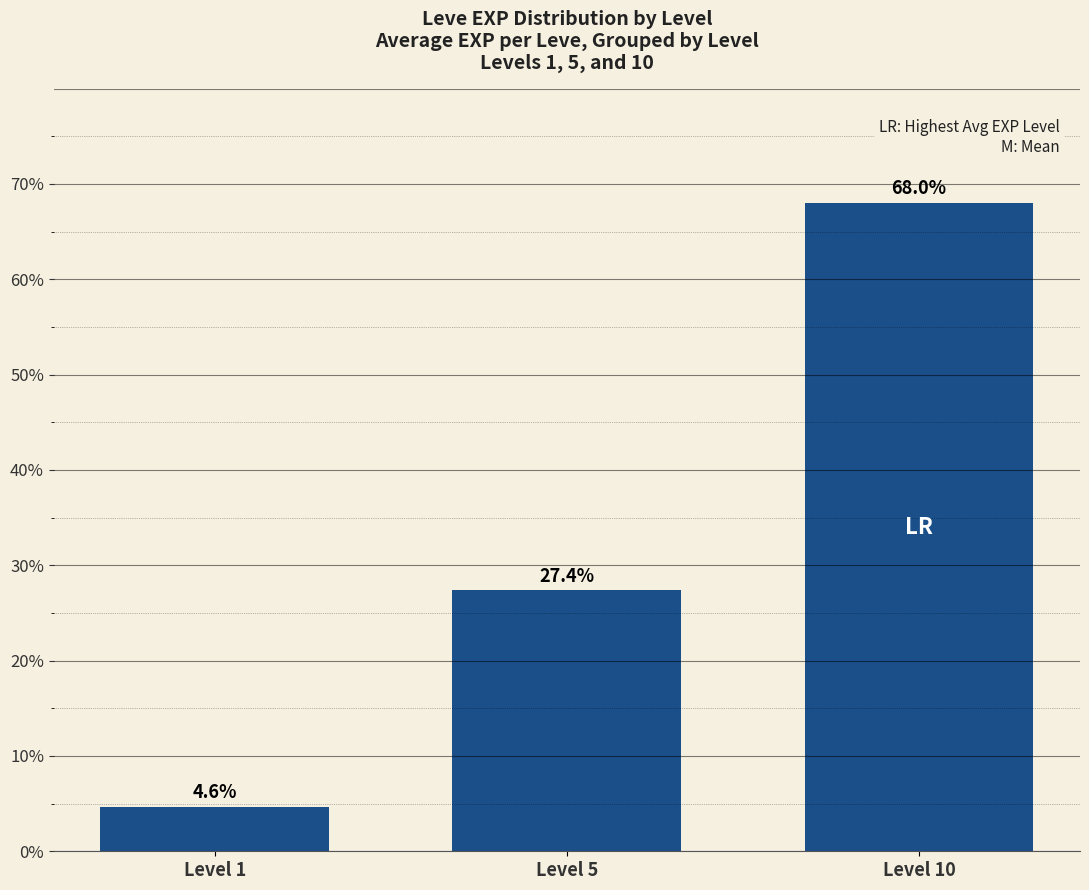

What is the change in value from Level 5 to Level 10?

+40.6